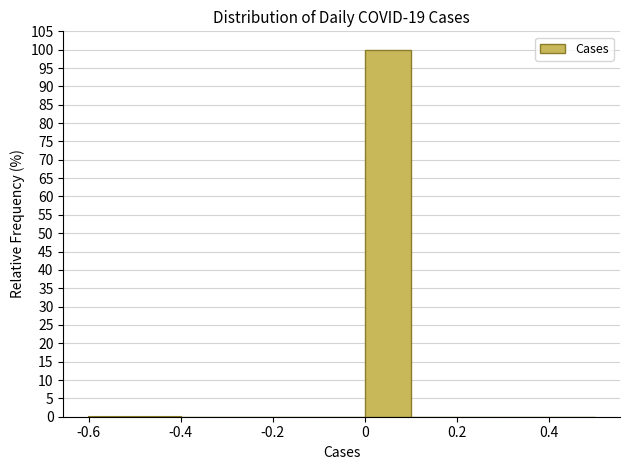

Reading left to right, transcribe this chart: for each bar, give the range it covers on the x-axis and its height. The values are not printed on the chart, so give them approximately, as read against the axis.

-0.5 to -0.4: 0
-0.4 to -0.3: 0
-0.3 to -0.2: 0
-0.2 to -0.1: 0
-0.1 to 0.0: 0
0.0 to 0.1: 100
0.1 to 0.2: 0
0.2 to 0.3: 0
0.3 to 0.4: 0
0.4 to 0.5: 0